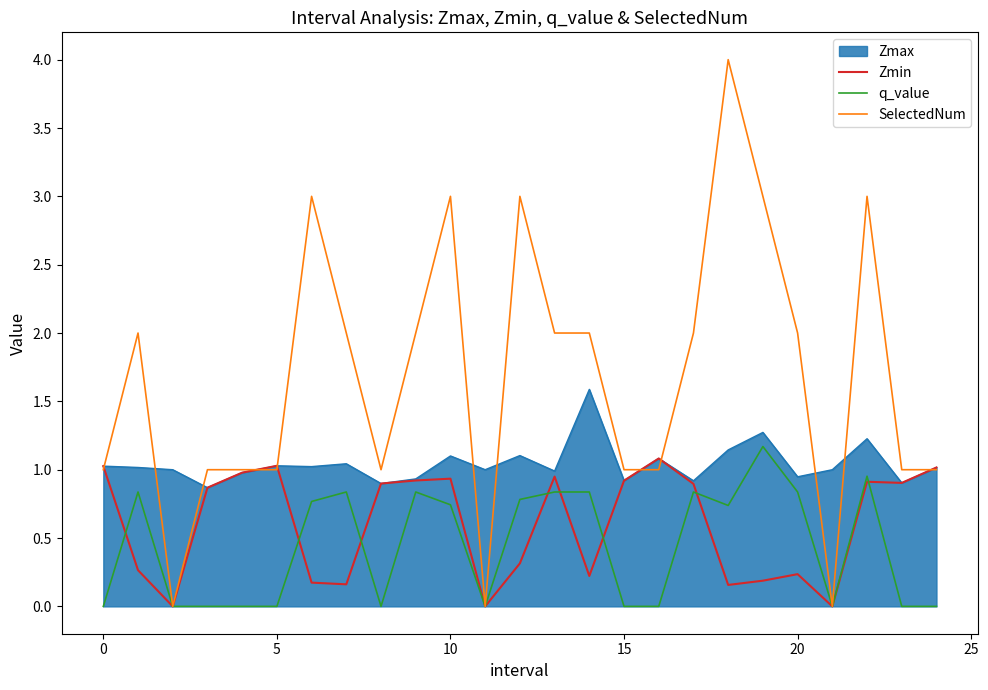

Which series has the largest total across all categories?

SelectedNum